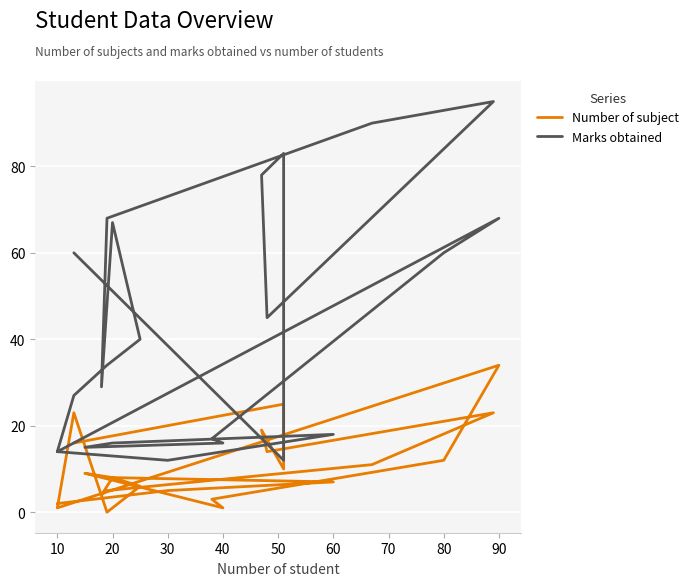

True or false: Number of subject and Marks obtained cross at least once.

True